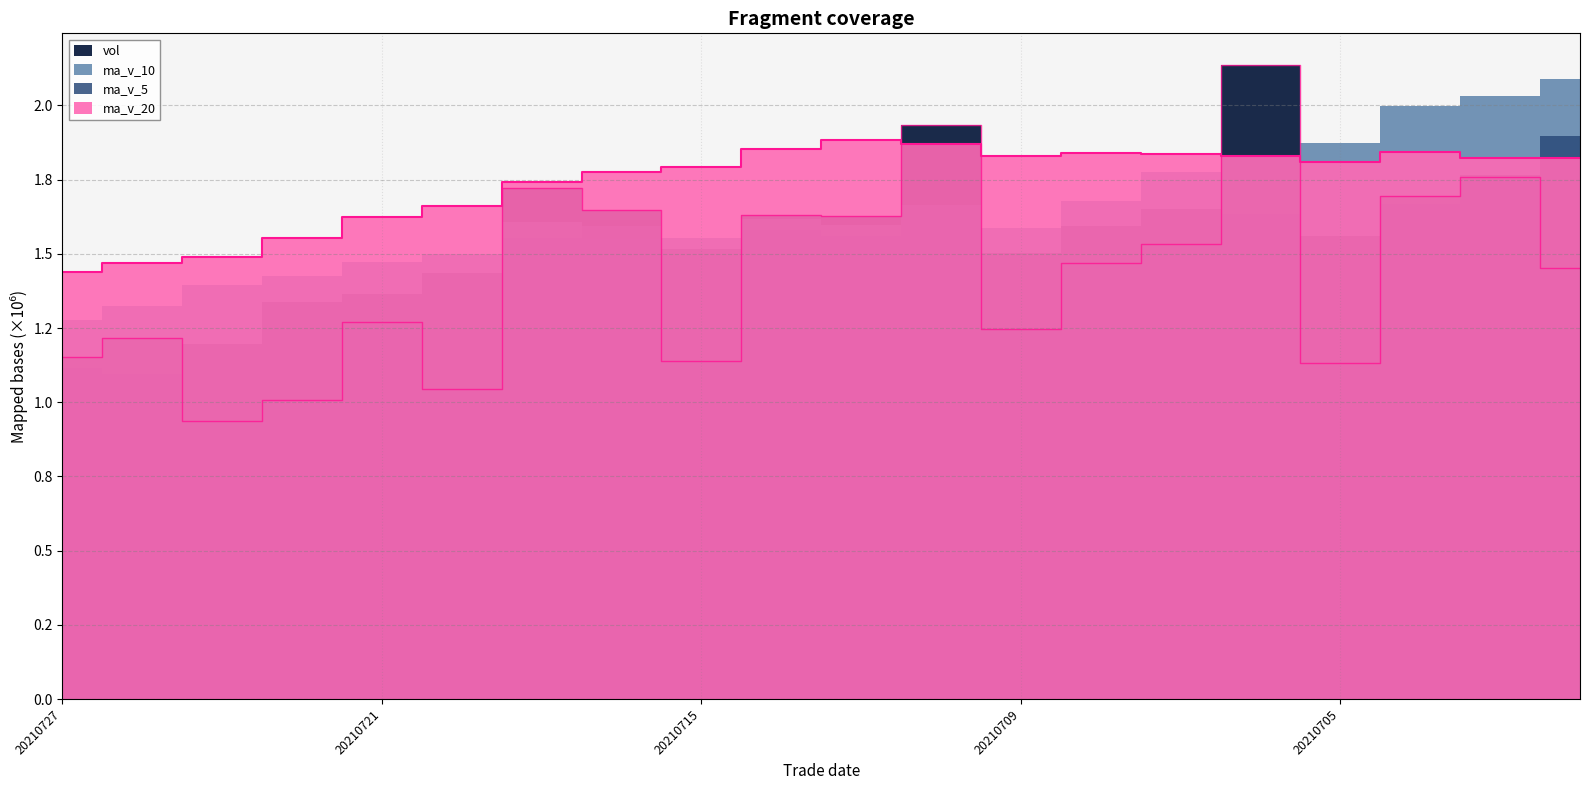

What is the highest value of the vol series?

2.1